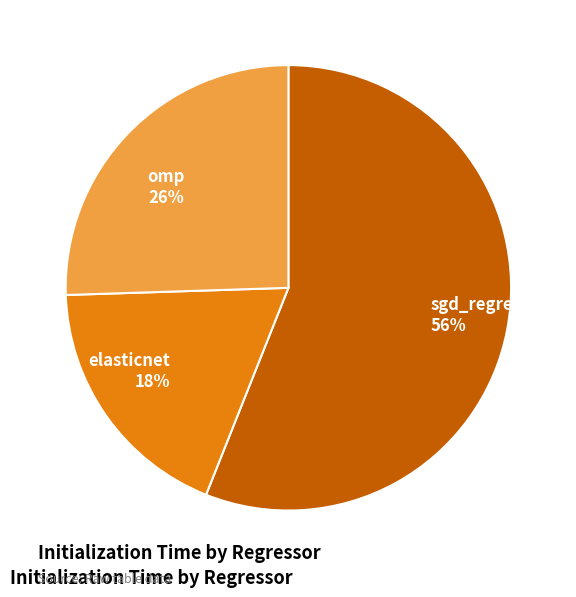

What is the smallest slice in the pie chart?

elasticnet